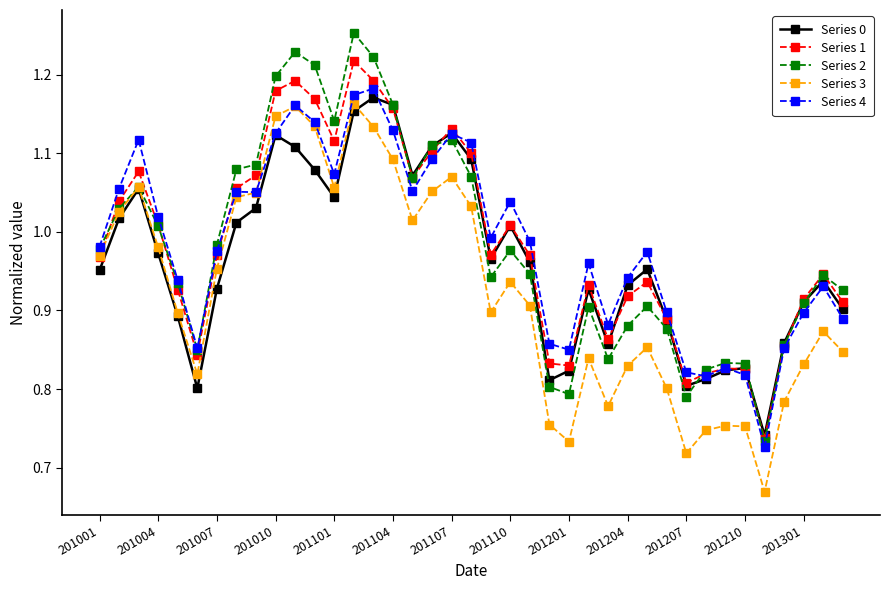

True or false: Series 4 has more than 0 points higher than both neighbors.

True